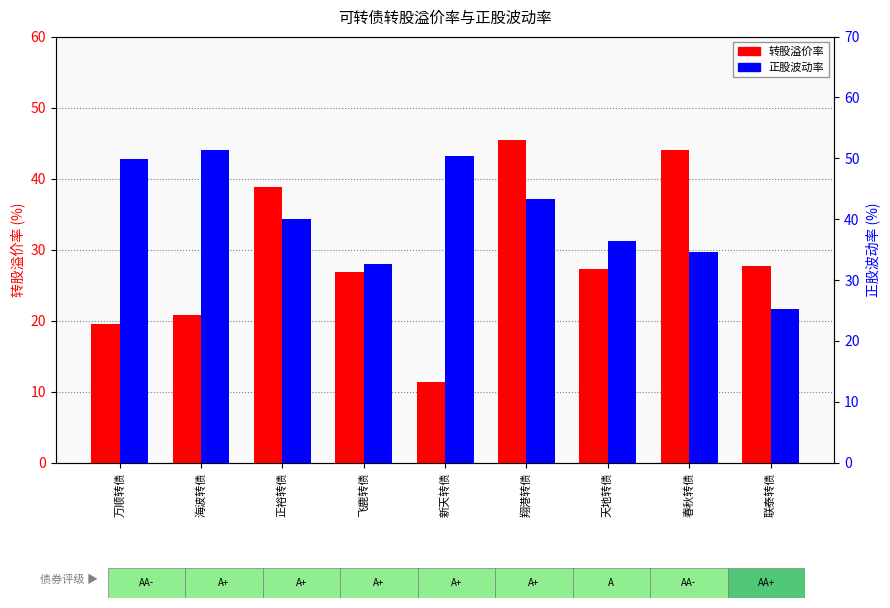

What is the label of the 6th bar from the right?

飞鹿转债